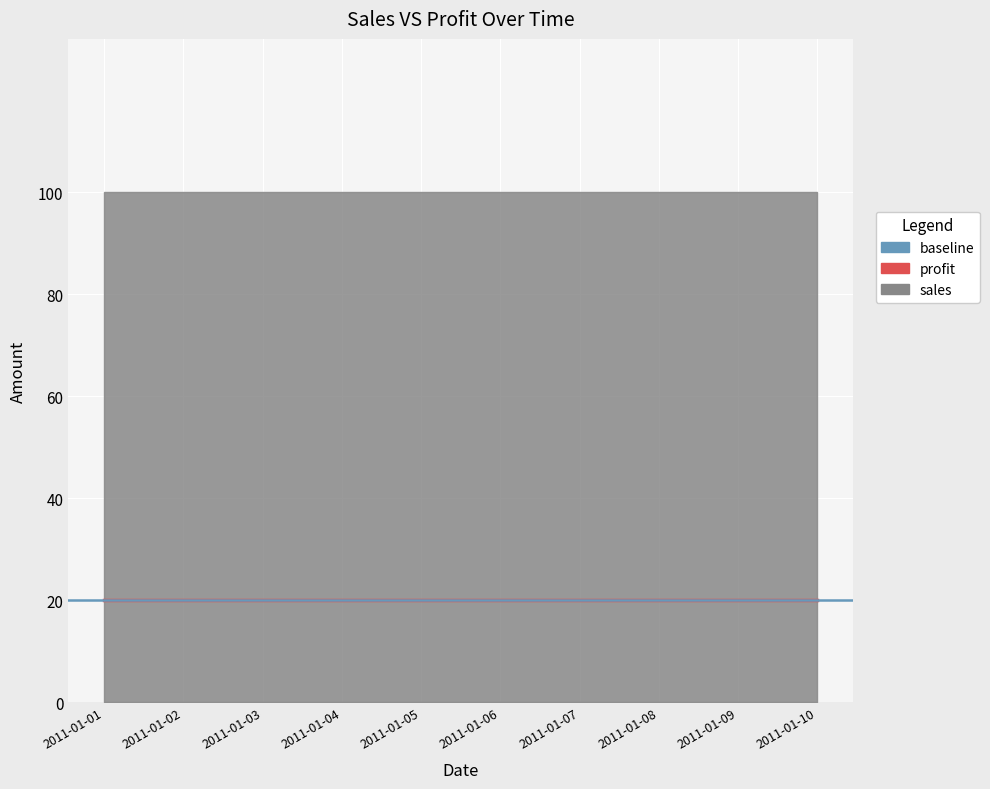

What is the spread (max minus min) of values at 2011-01-09?

80